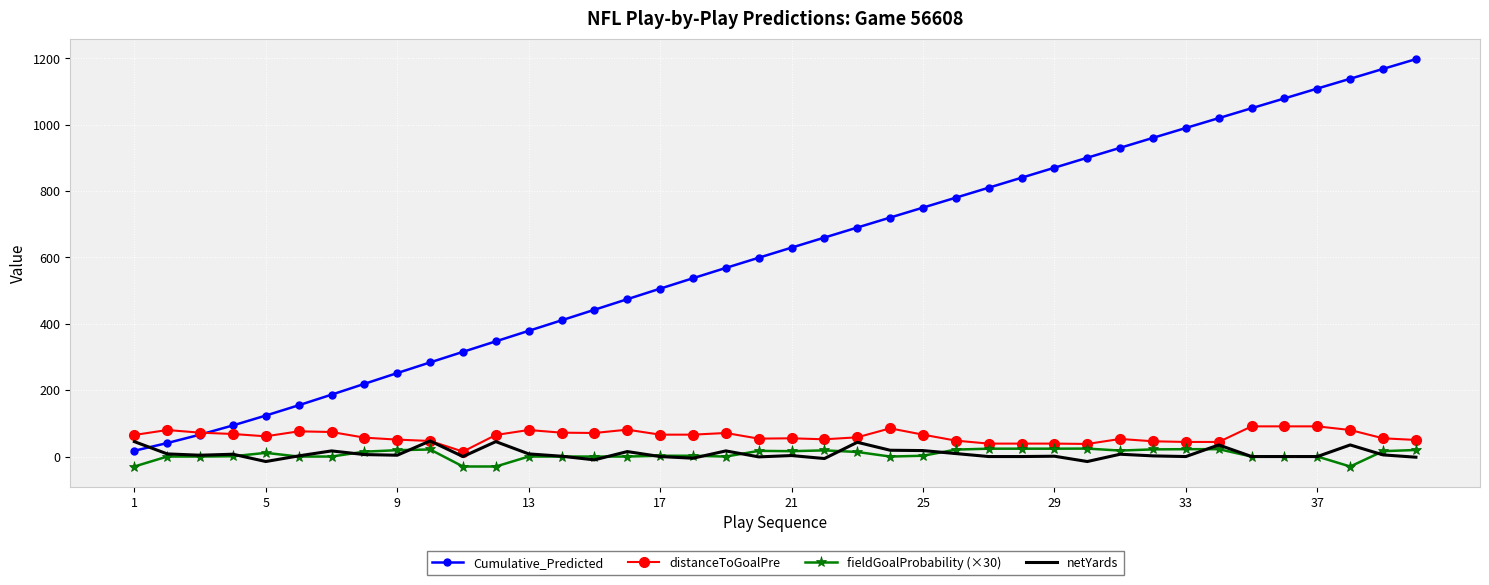

Which series has the largest total across all categories?

Cumulative_Predicted